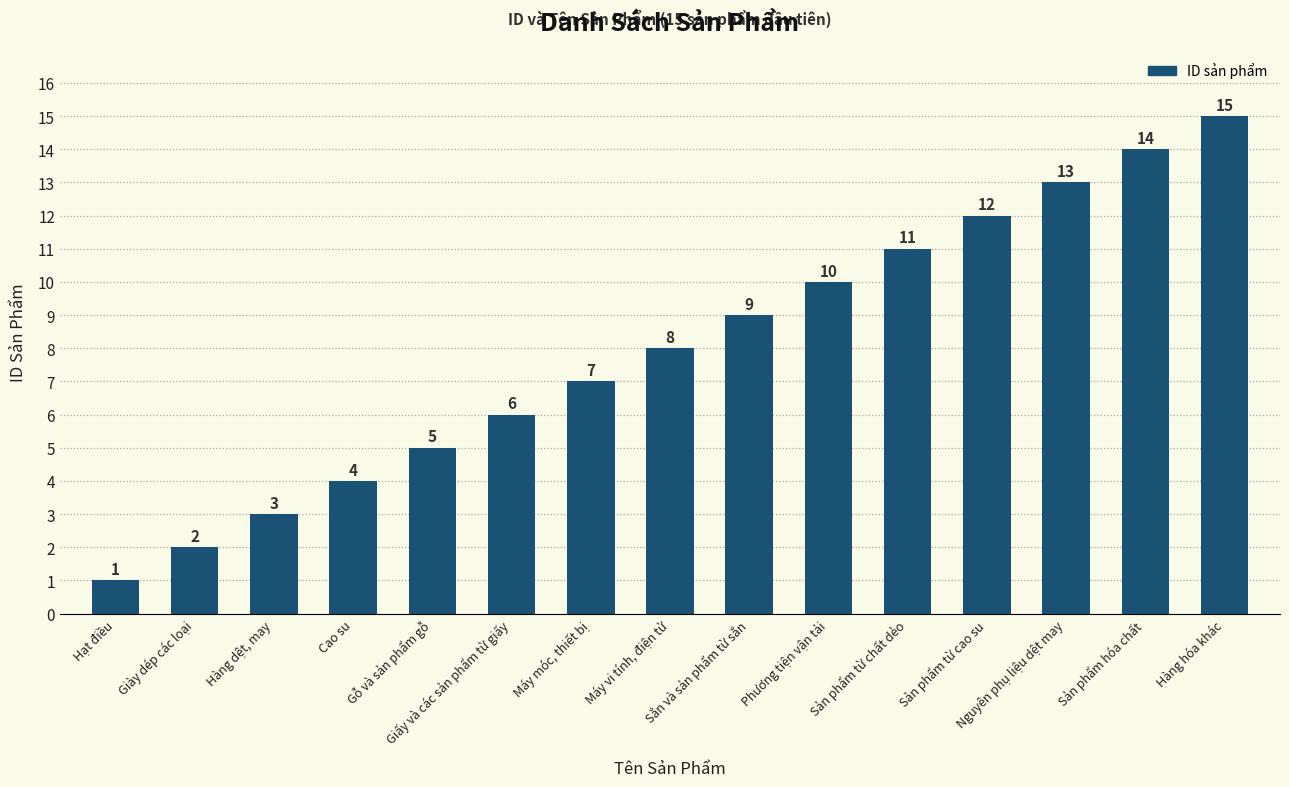

List the labels in order of value, smallest first.

Hạt điều, Giày dép các loại, Hàng dệt, may, Cao su, Gỗ và sản phẩm gỗ, Giấy và các sản phẩm từ giấy, Máy móc, thiết bị, Máy vi tính, điện tử, Sắn và sản phẩm từ sắn, Phương tiện vận tải, Sản phẩm từ chất dẻo, Sản phẩm từ cao su, Nguyên phụ liệu dệt may, Sản phẩm hóa chất, Hàng hóa khác